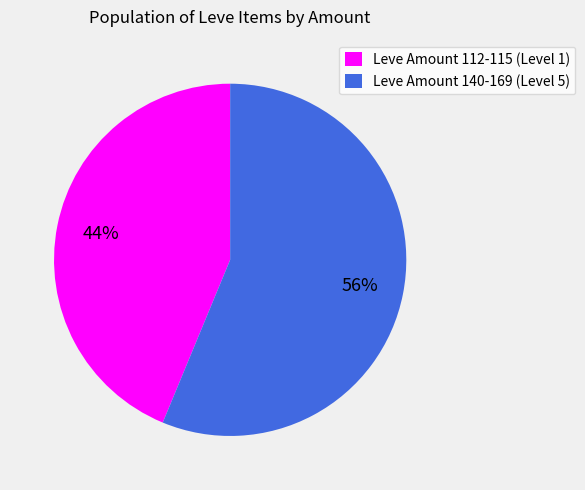

To the nearest percent, what is the average slice percentage?

50%